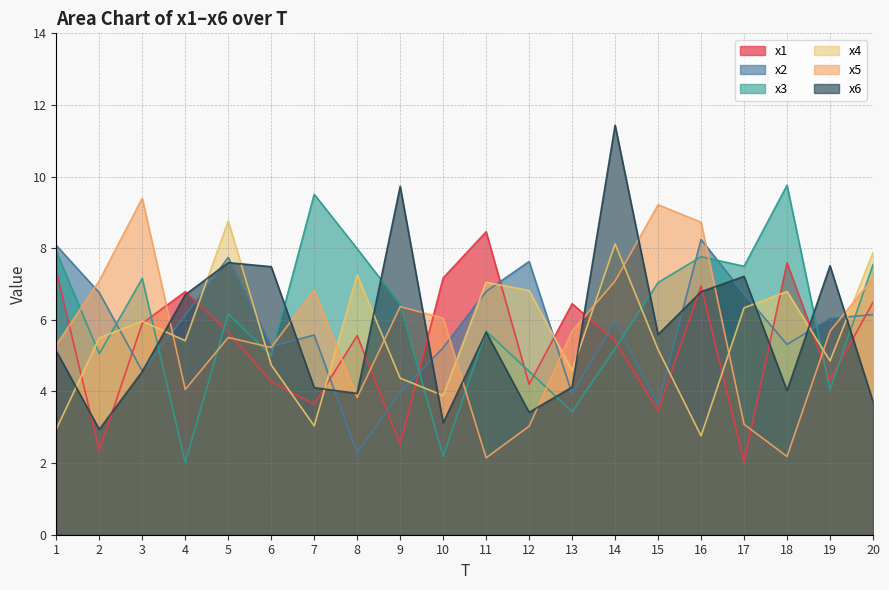

Does the chart have visible grid lines?

Yes